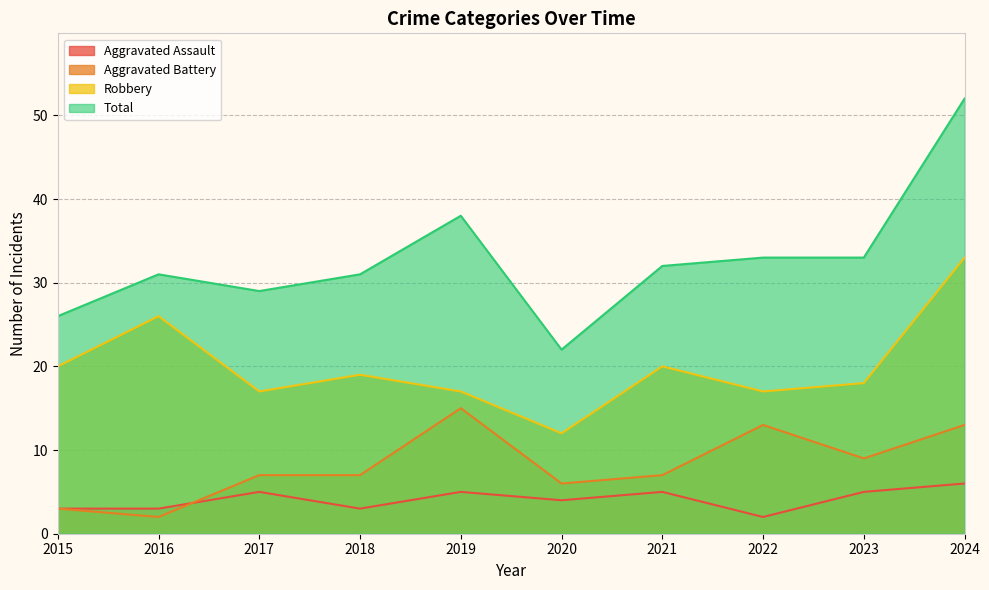

Does the chart display data point markers on the line(s)?

No